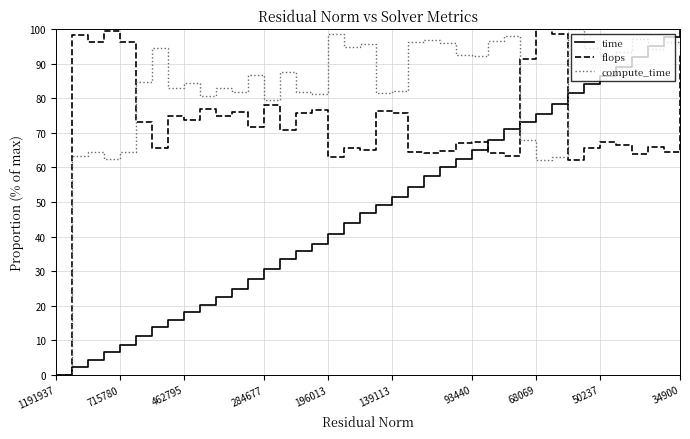

What is the highest value of the compute_time series?

100.0